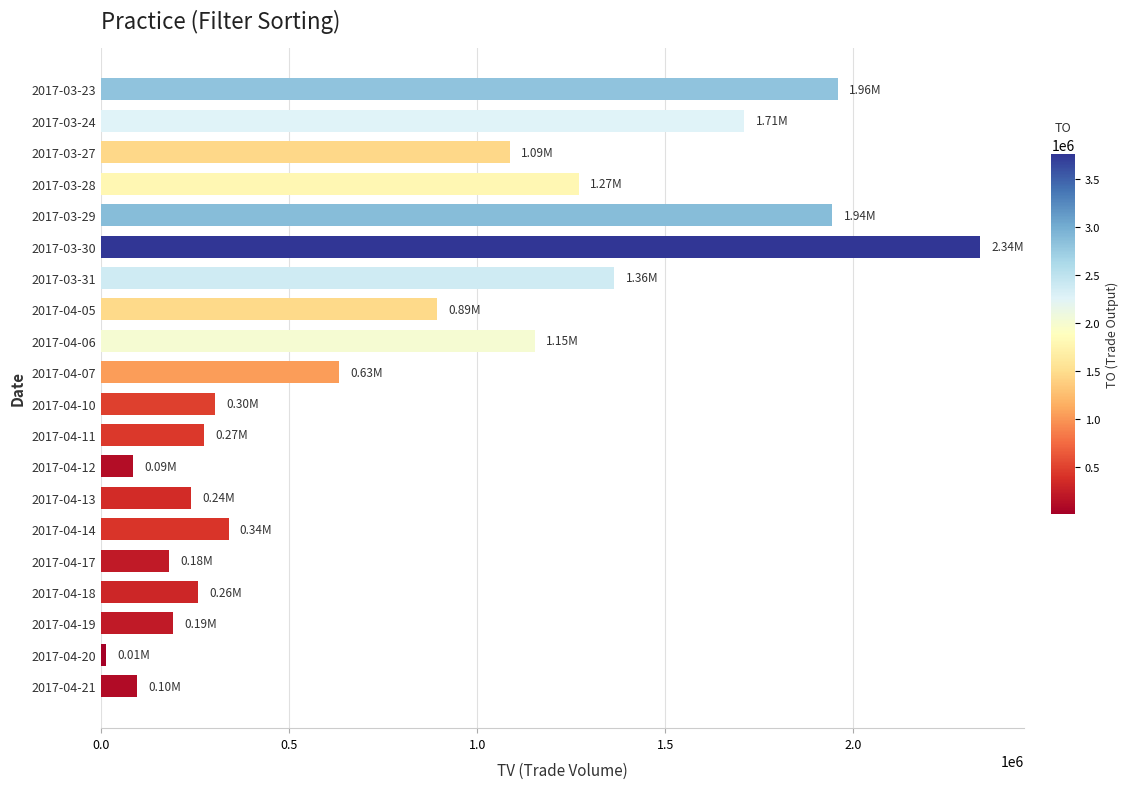

What is the sum of all values?

16330000